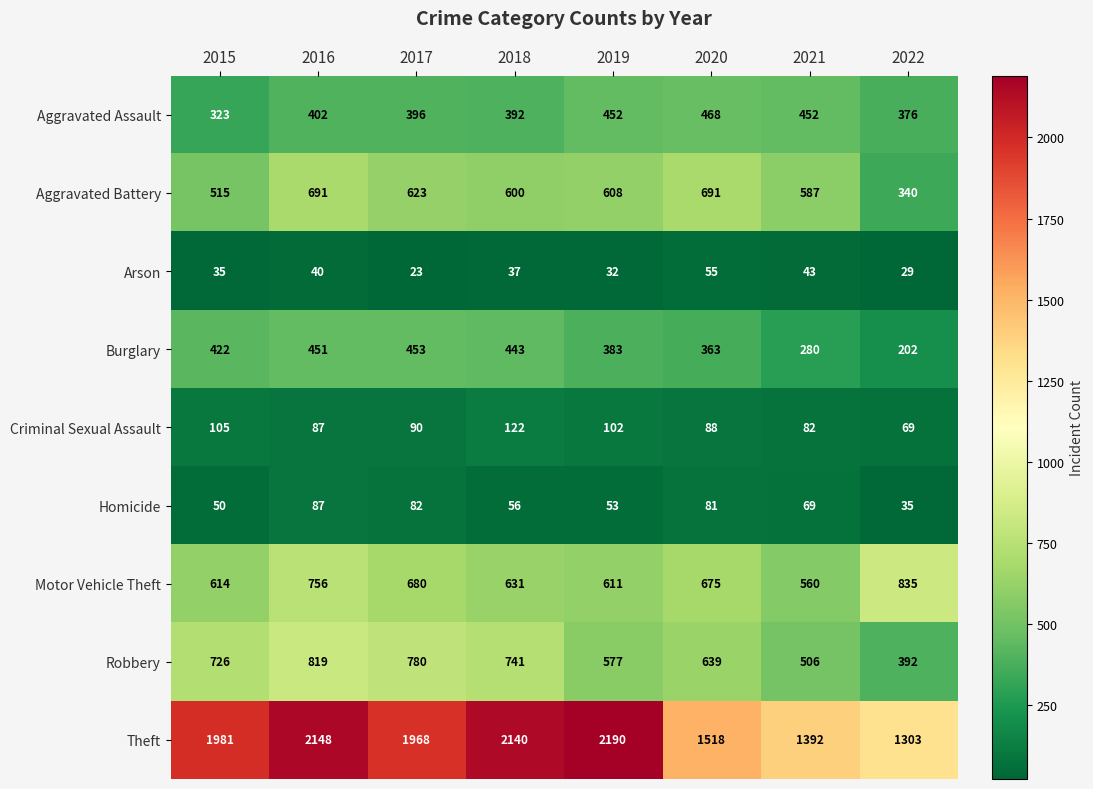

Rank the series by their maximum value, from highest to lowest.

Theft, Motor Vehicle Theft, Robbery, Aggravated Battery, Aggravated Assault, Burglary, Criminal Sexual Assault, Homicide, Arson